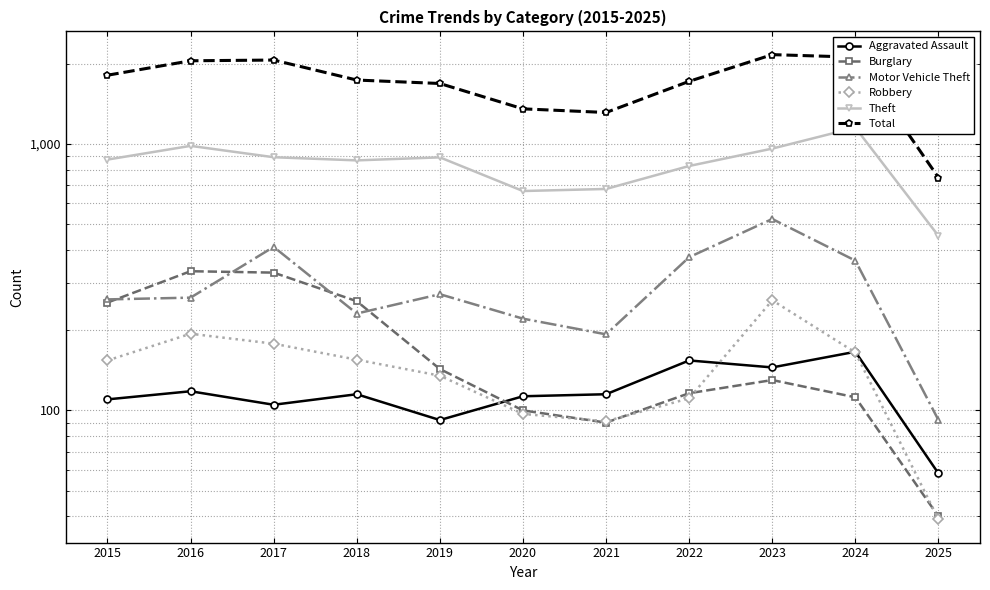

Rank the series at 2017 from lowest to highest value.

Aggravated Assault, Robbery, Burglary, Motor Vehicle Theft, Theft, Total